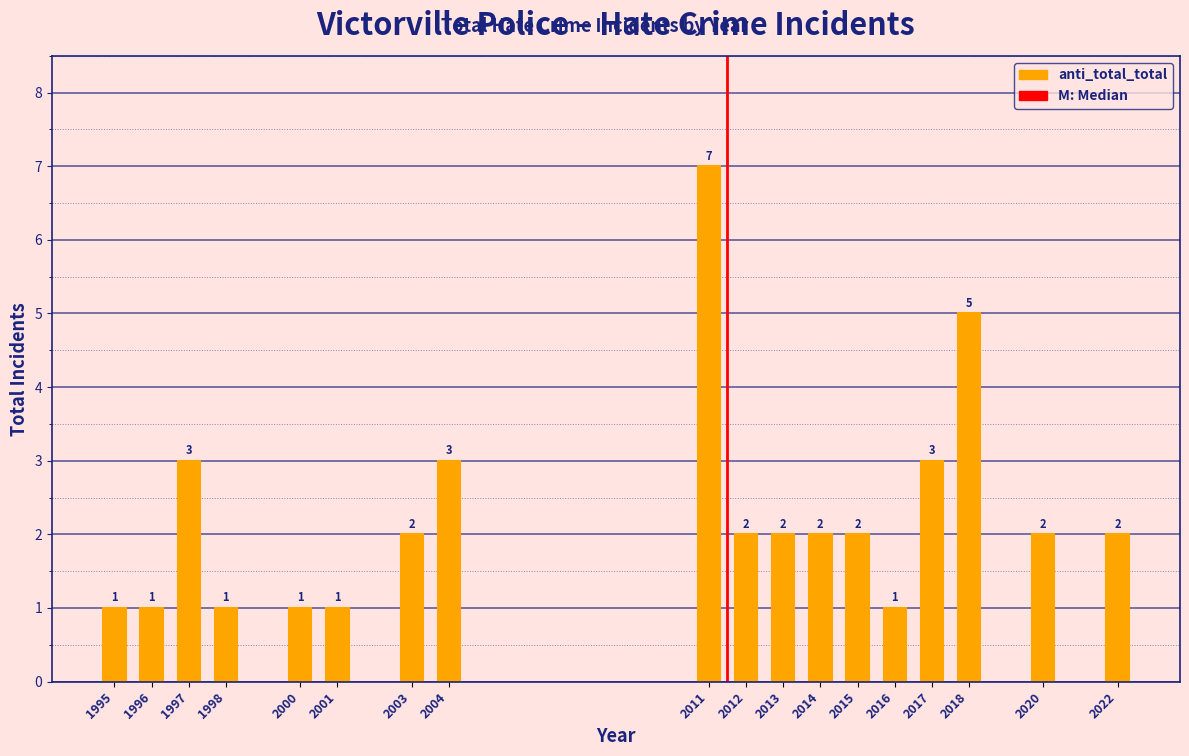

Reading right to left, transcribe all the data shown in this chart.

2	2	5	3	1	2	2	2	2	7	3	2	1	1	1	3	1	1